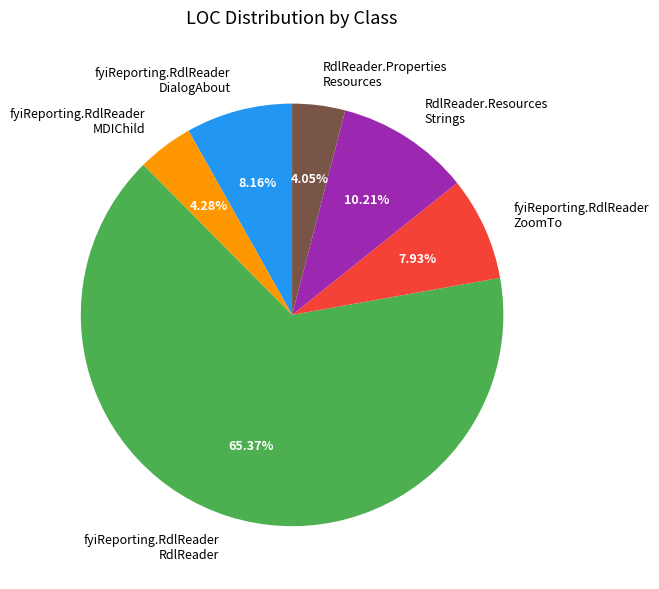

Does any single category account for the majority?

Yes